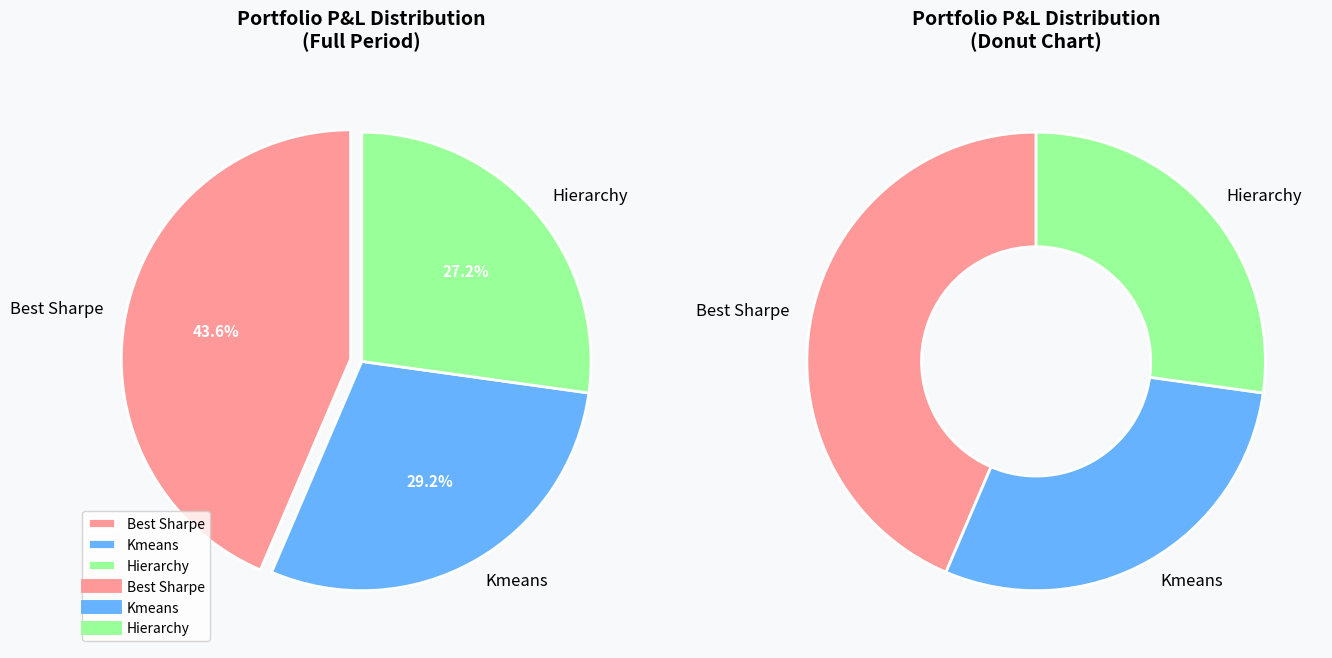

How many segments does this pie chart have?

3